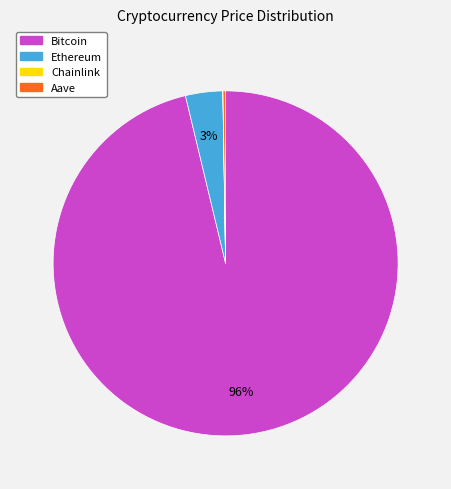

Is it true that Bitcoin is 96% of the pie?

True